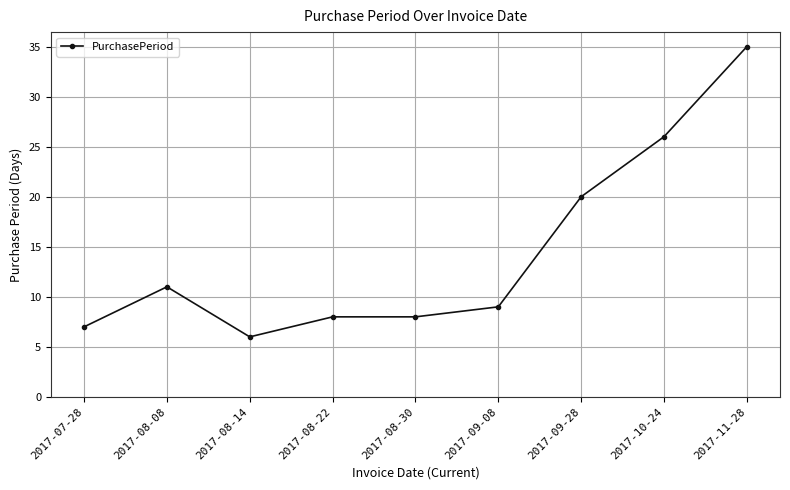

What is the change in value from 2017-09-08 to 2017-10-24?

+17